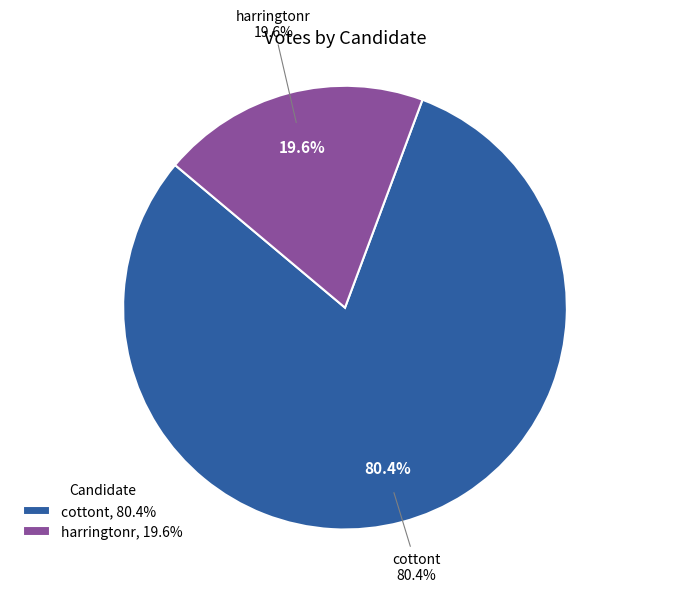

What is the change in value from cottont to harringtonr?

-4486